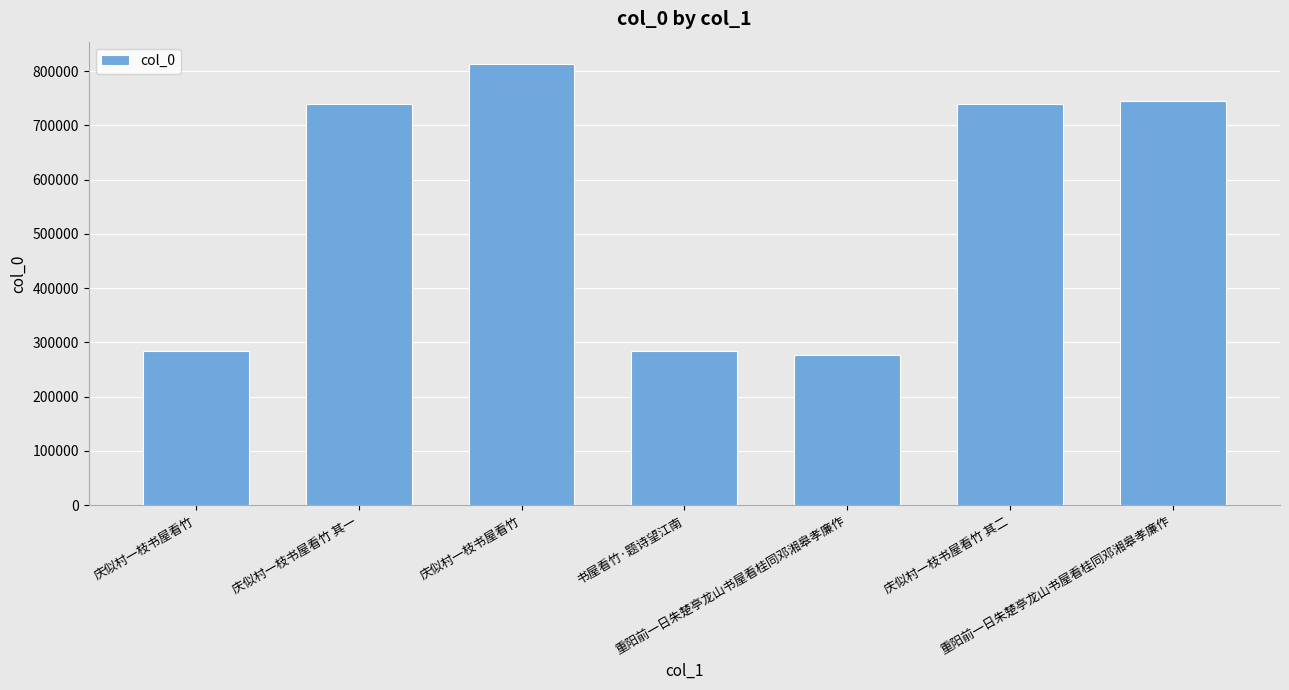

The value at 庆似村一枝书屋看竹 其二 is 1133683. True or false?

False